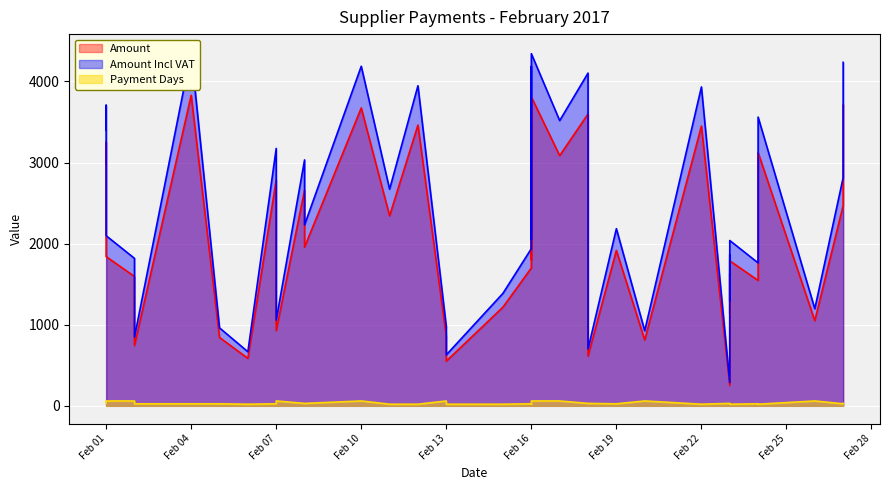

Where is the first local minimum for Payment Days?

4